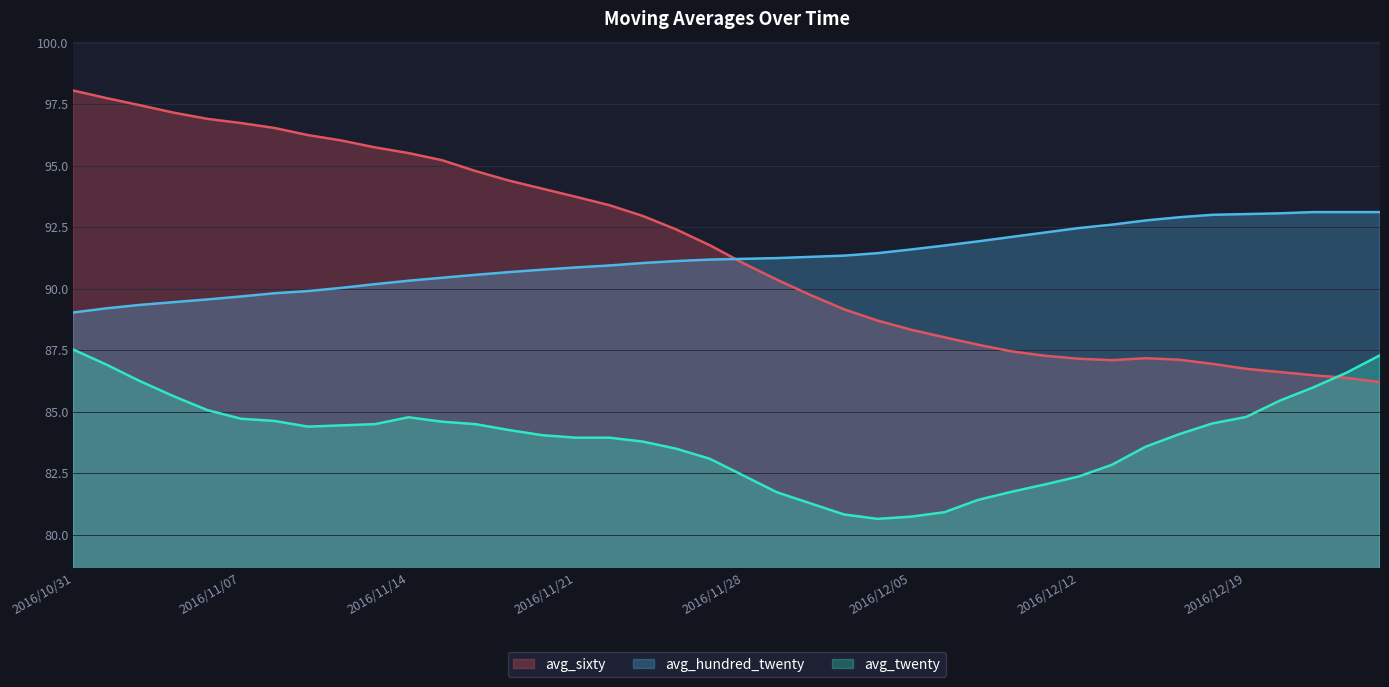

How many values in the avg_sixty series are below 91?

19